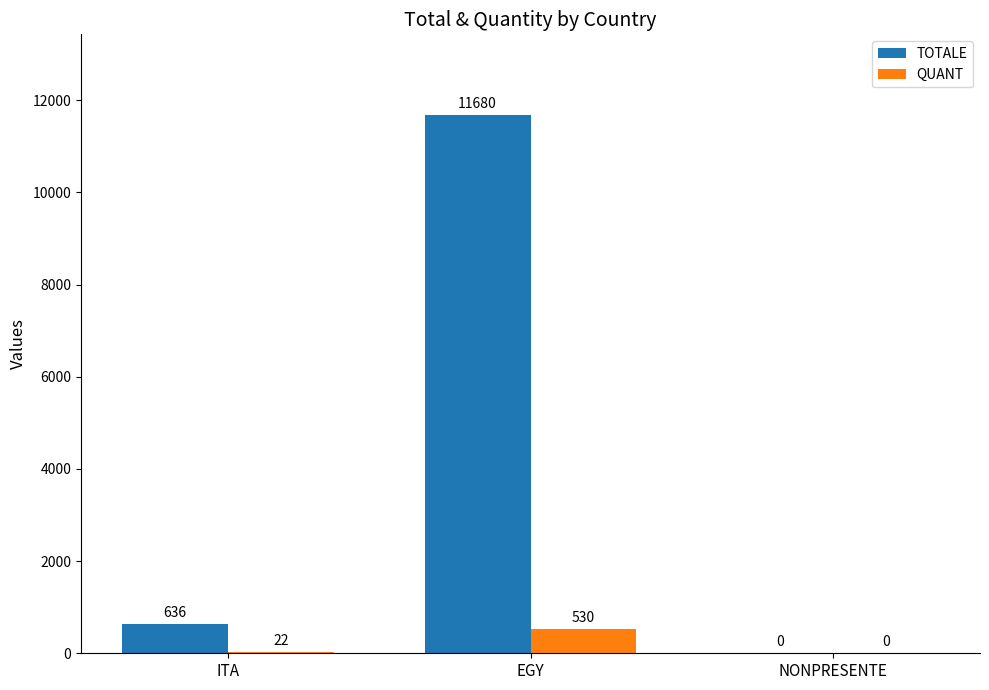

Does the chart contain stacked bars?

No